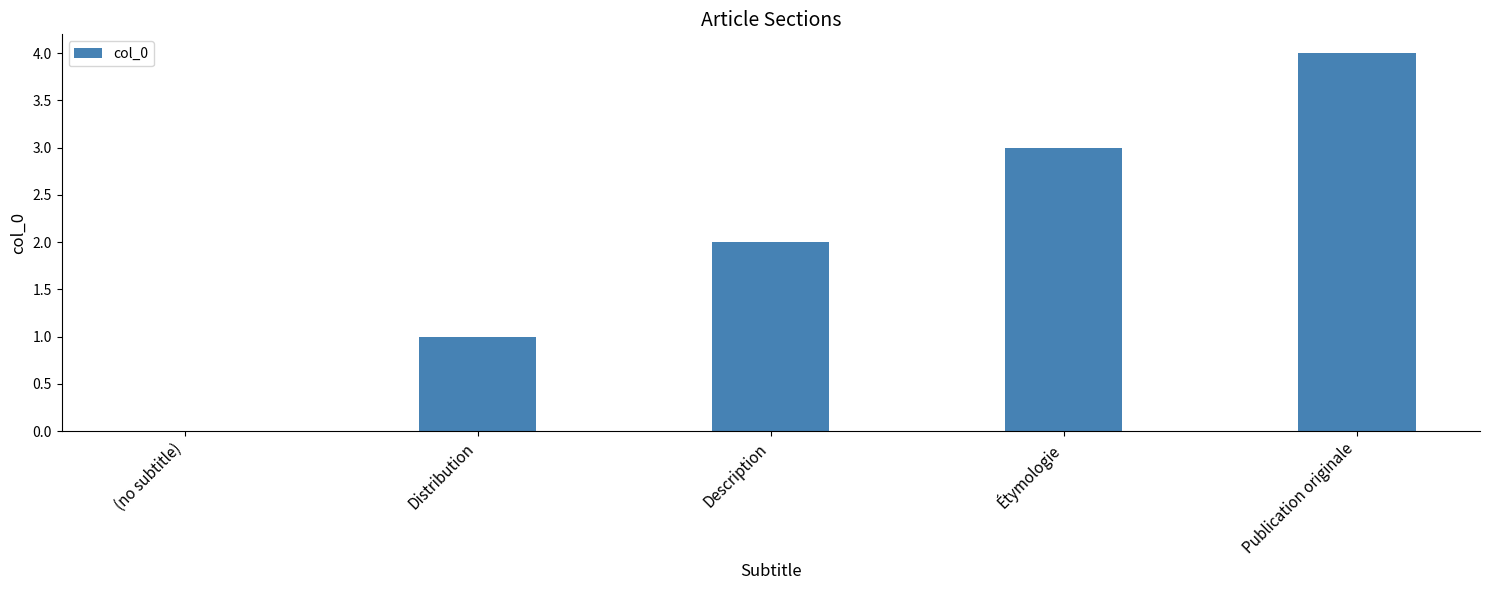

How many data points does each series have?

5